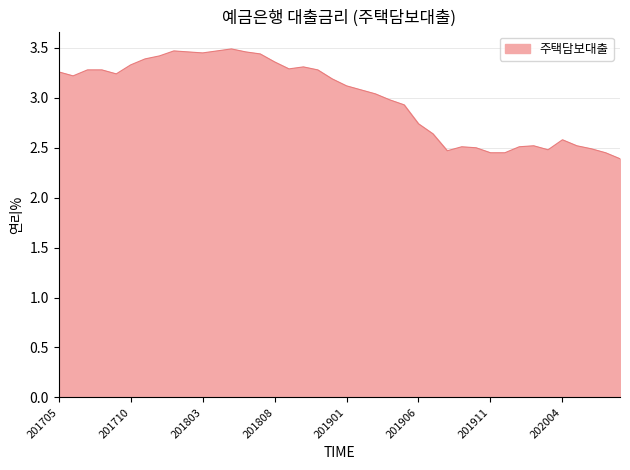

What is the smallest value displayed?

2.4